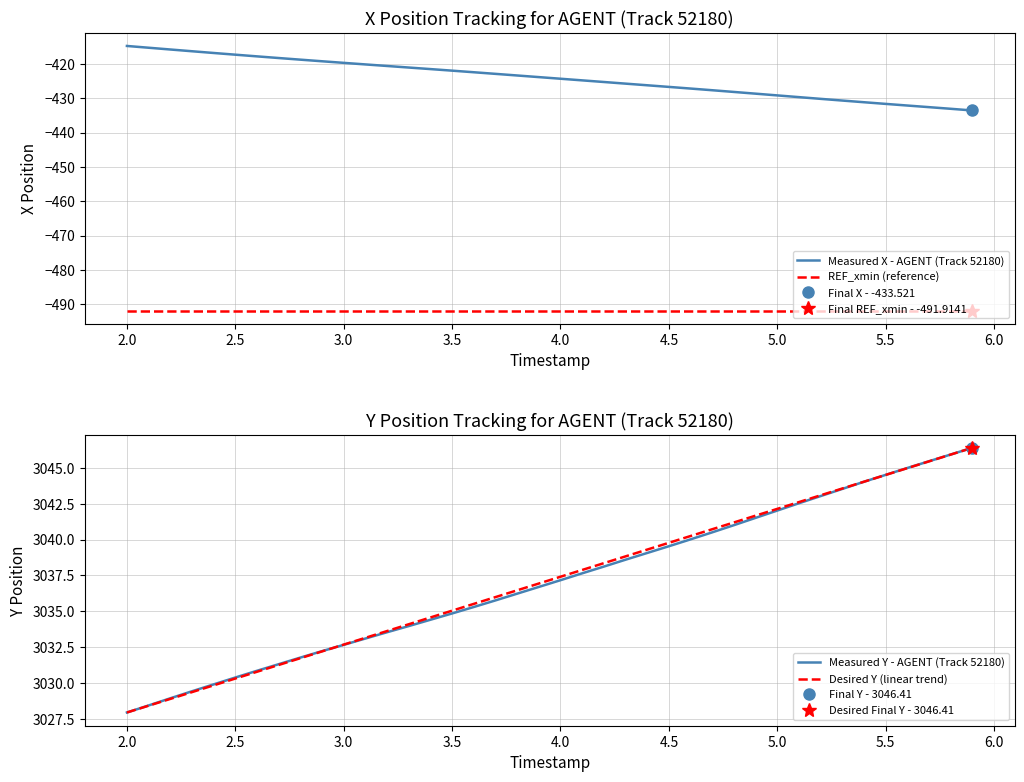

What is the difference between the maximum and minimum values in the Measured X - AGENT (Track 52180) series?

18.8